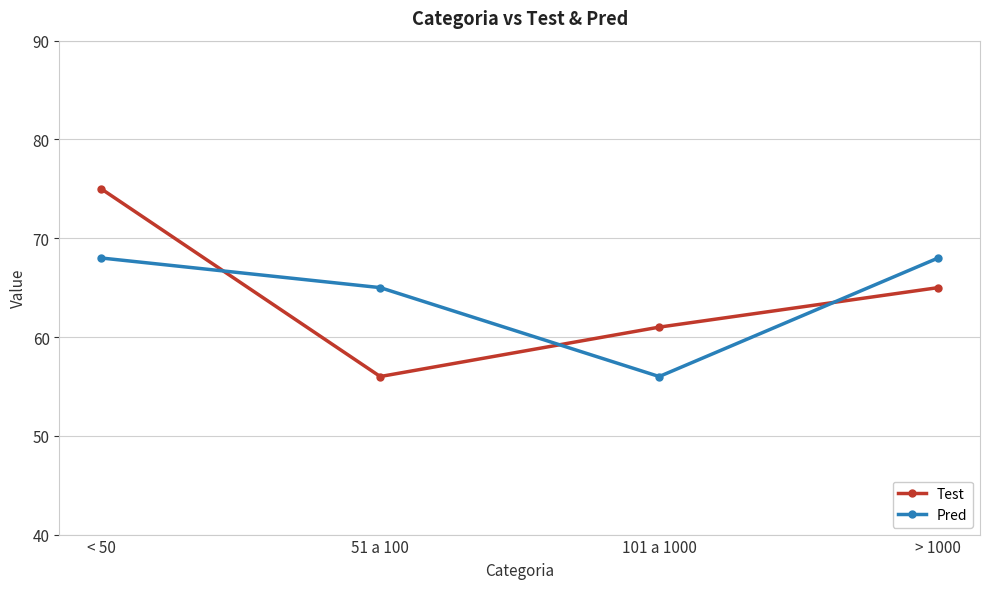

In Pred, how many points are lower than both neighbors (excluding endpoints)?

1